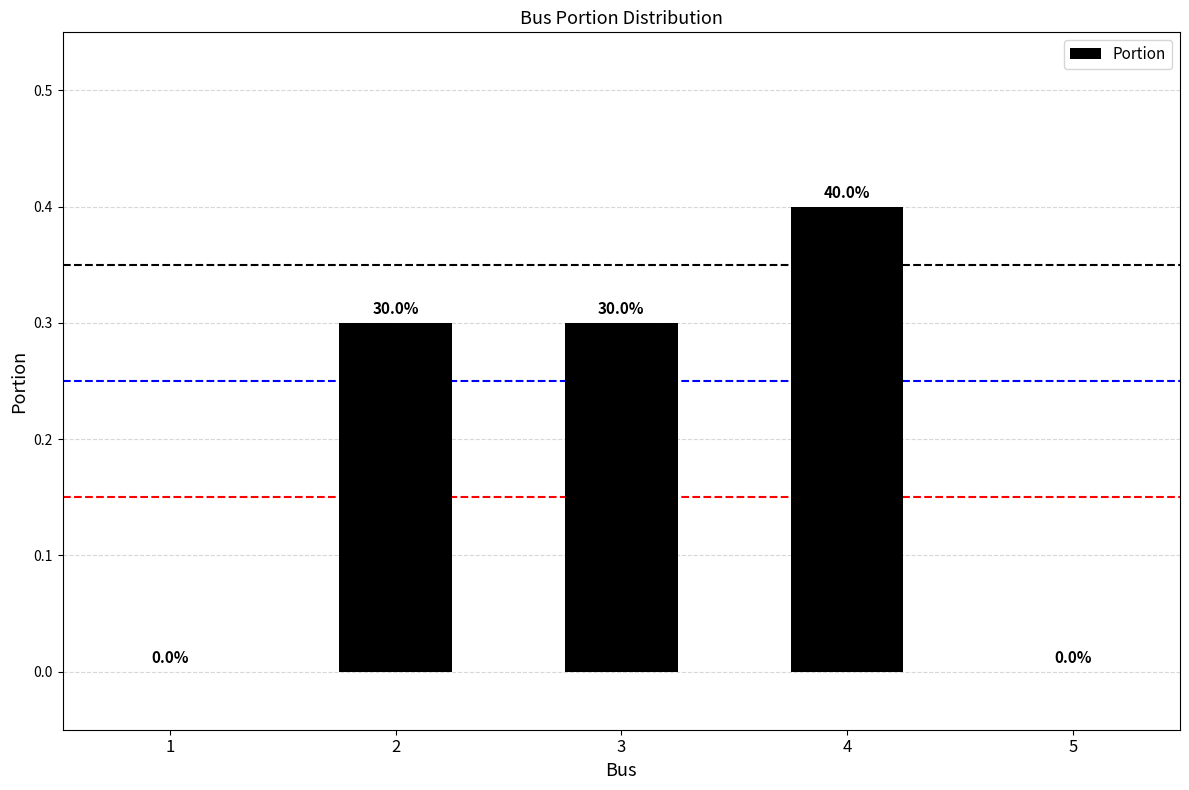

How many categories are shown in the chart?

5